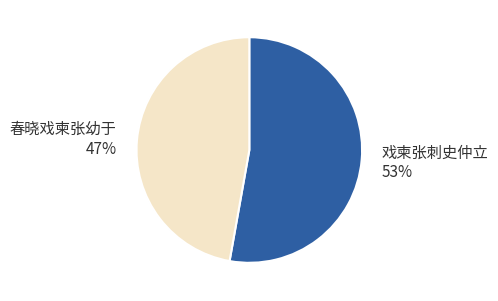

Rank the categories by value from lowest to highest.

春晓戏柬张幼于, 戏柬张刺史仲立